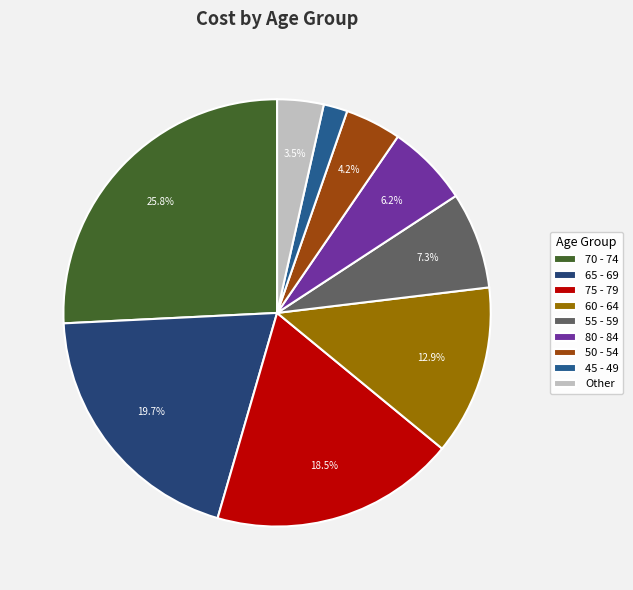

Combined, do 75 - 79 and 70 - 74 account for over 50%?

No